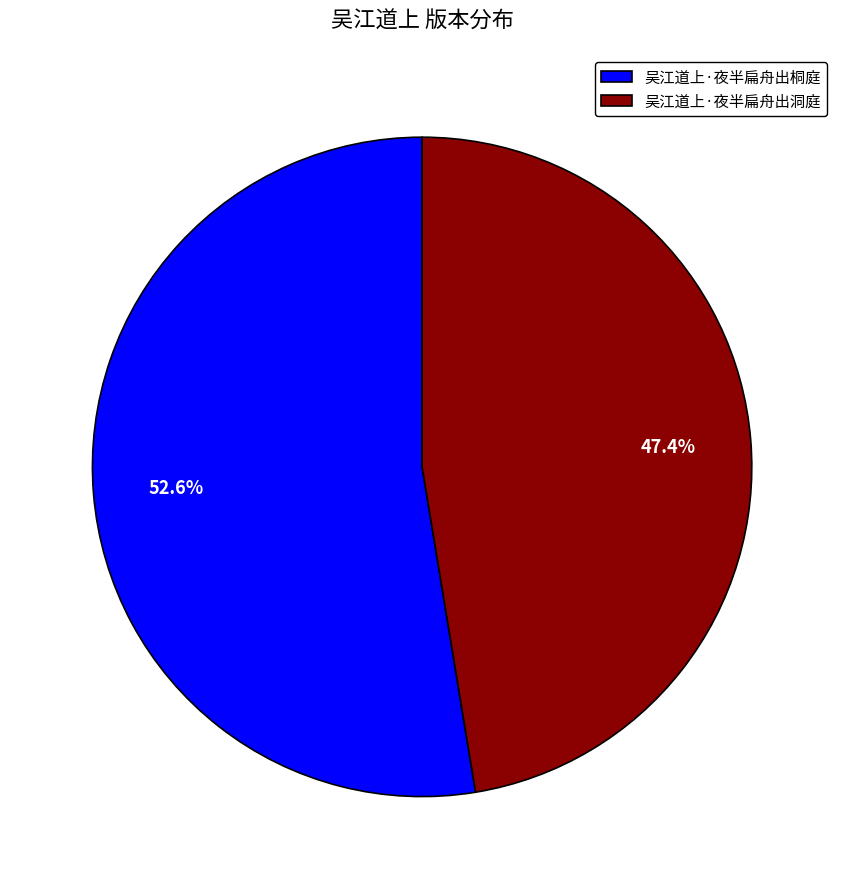

What is the ratio of the value at 吴江道上·夜半扁舟出洞庭 to the value at 吴江道上·夜半扁舟出桐庭?

0.9